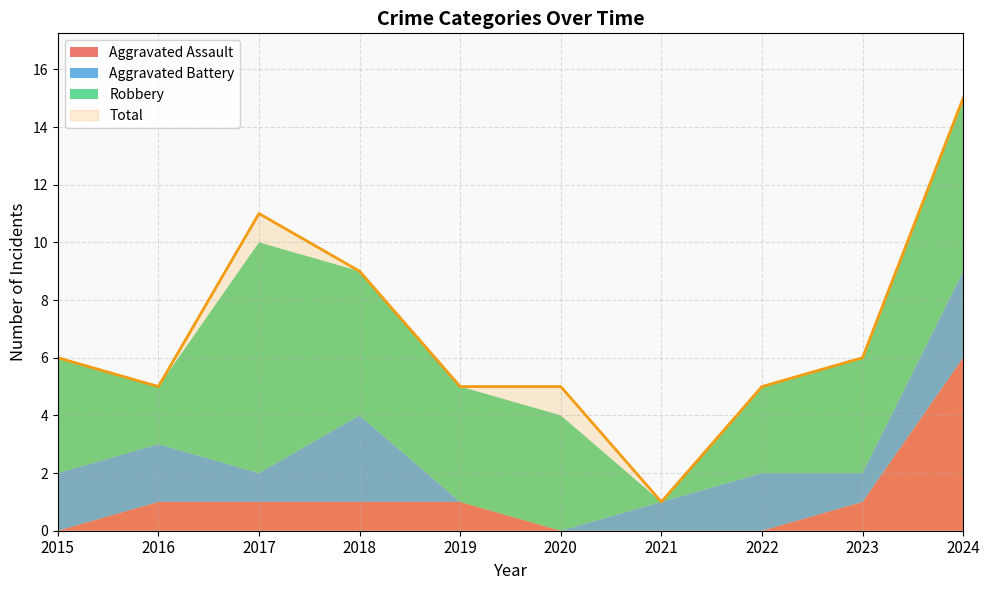

What is the average value of the Aggravated Battery series?

2